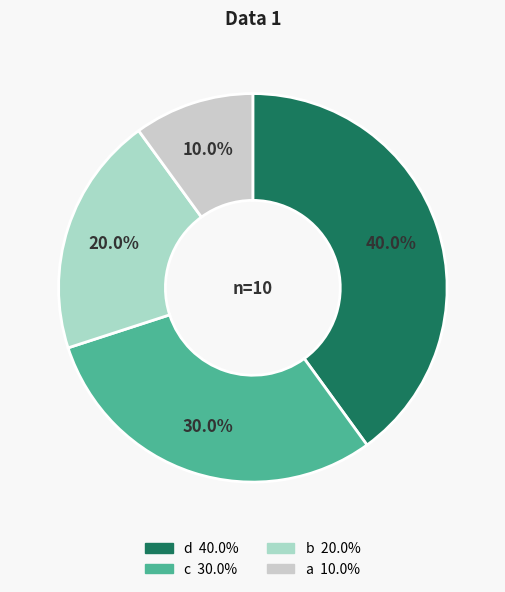

To the nearest percent, what is the combined percentage of d and c?

70%